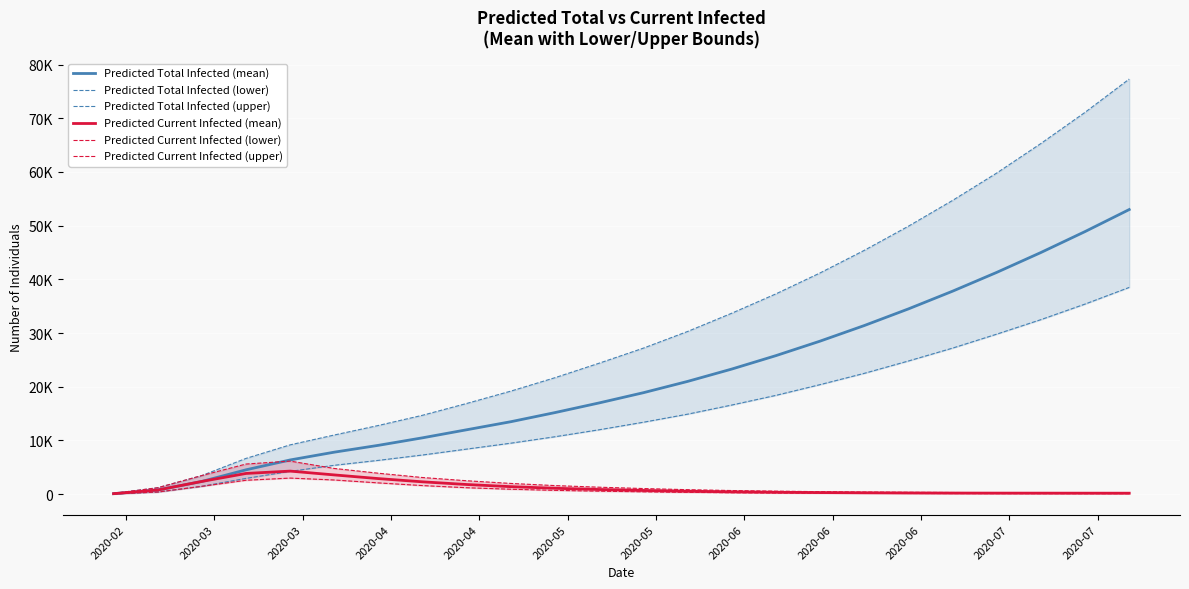

What are all the series names shown in the legend?

Predicted Total Infected (mean), Predicted Total Infected (lower), Predicted Total Infected (upper), Predicted Current Infected (mean), Predicted Current Infected (lower), Predicted Current Infected (upper)